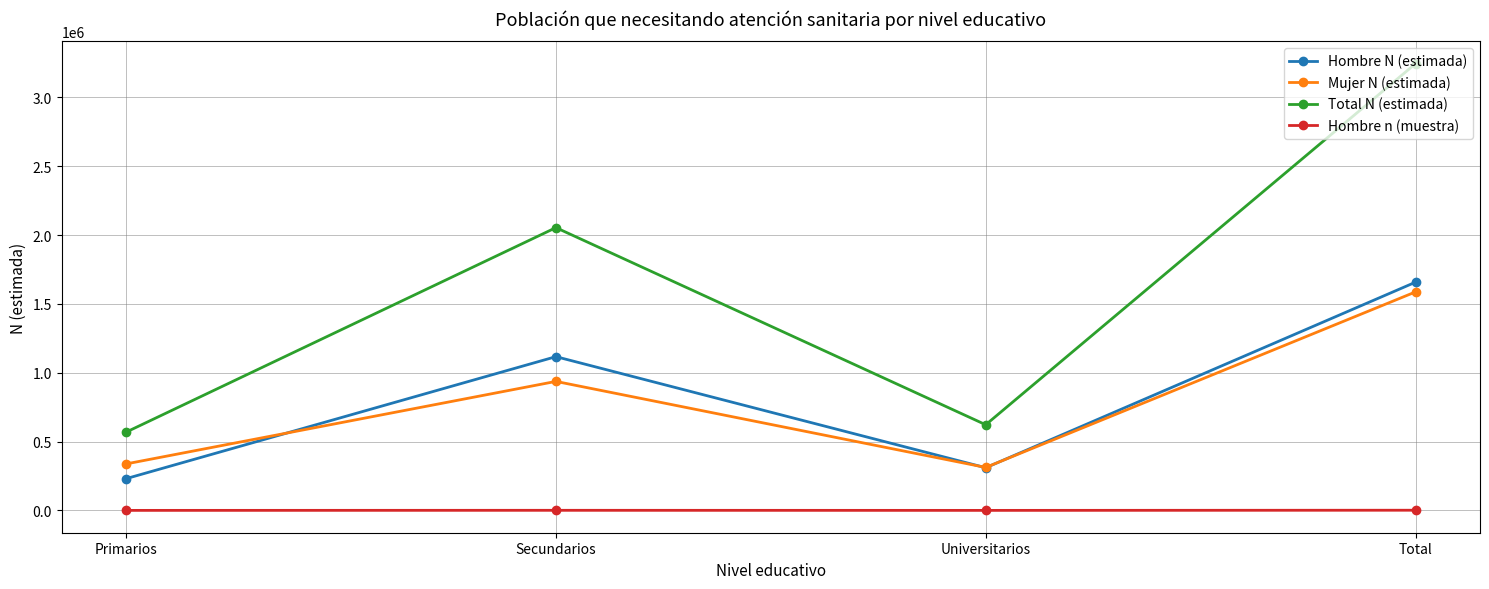

Count the number of categories in the chart.

4